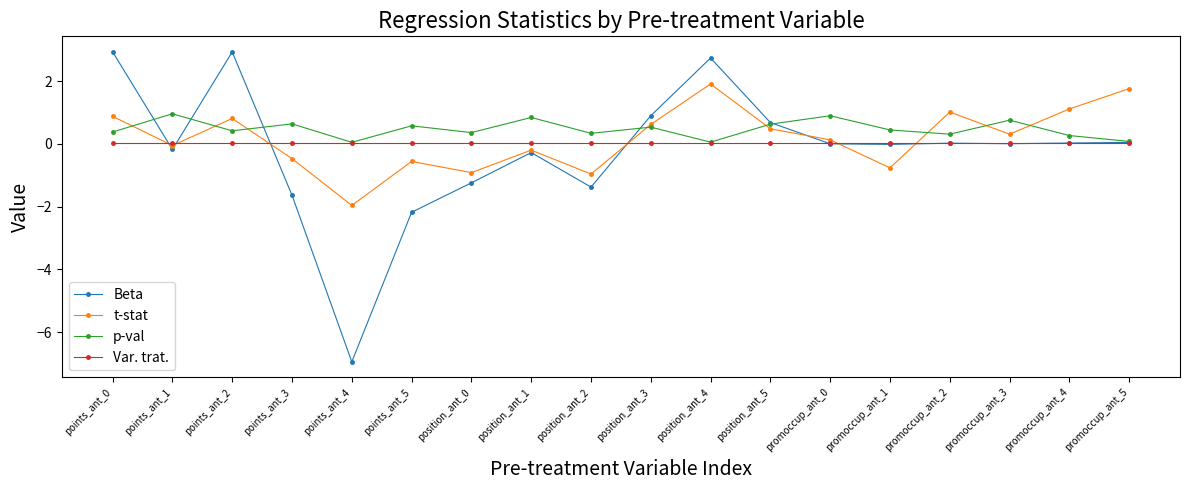

What is the label of the 6th point from the left?

points_ant_5